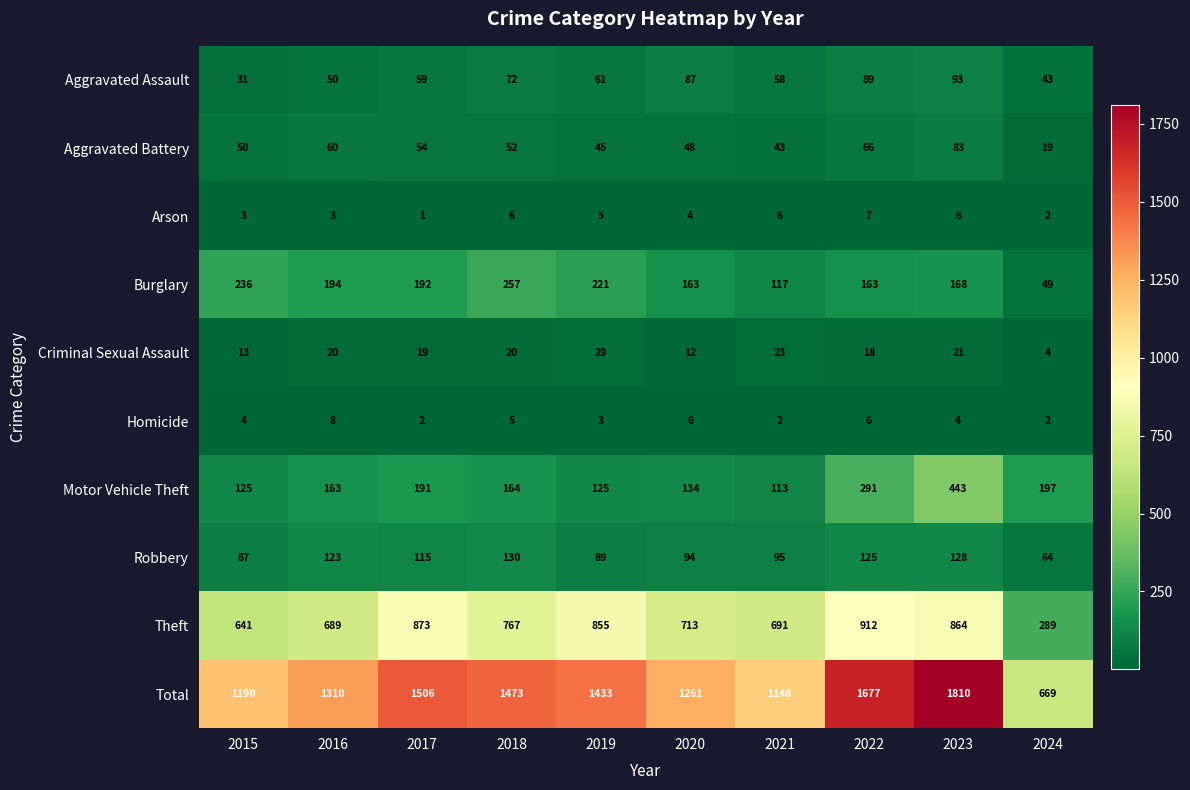

Read the Motor Vehicle Theft value at 2015, to the nearest 5.

125